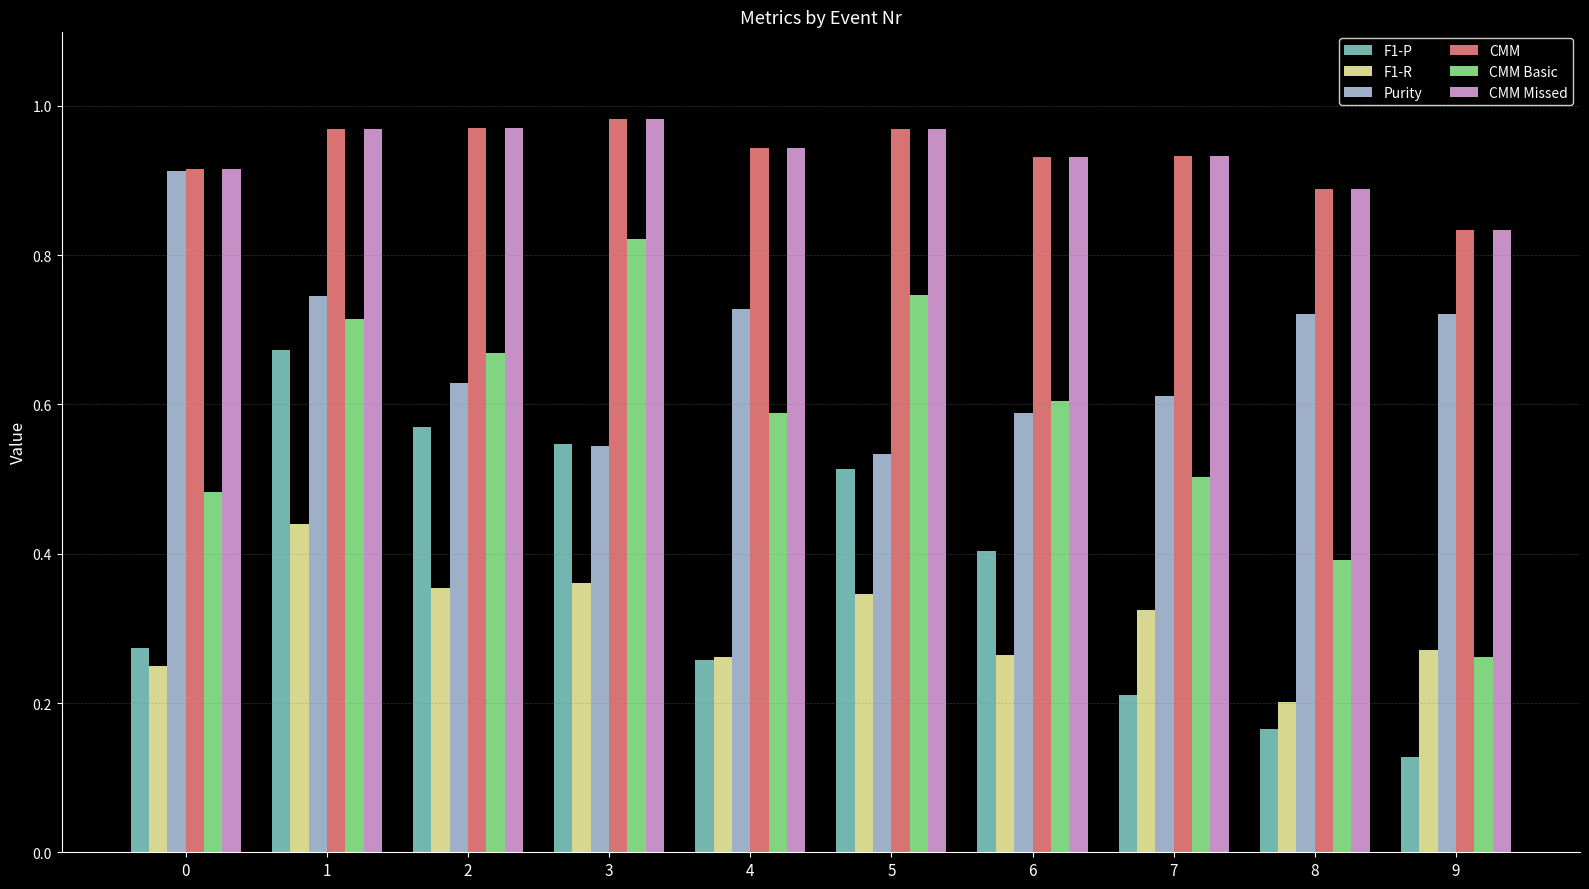

Are the bars grouped side by side (vs. stacked)?

Yes